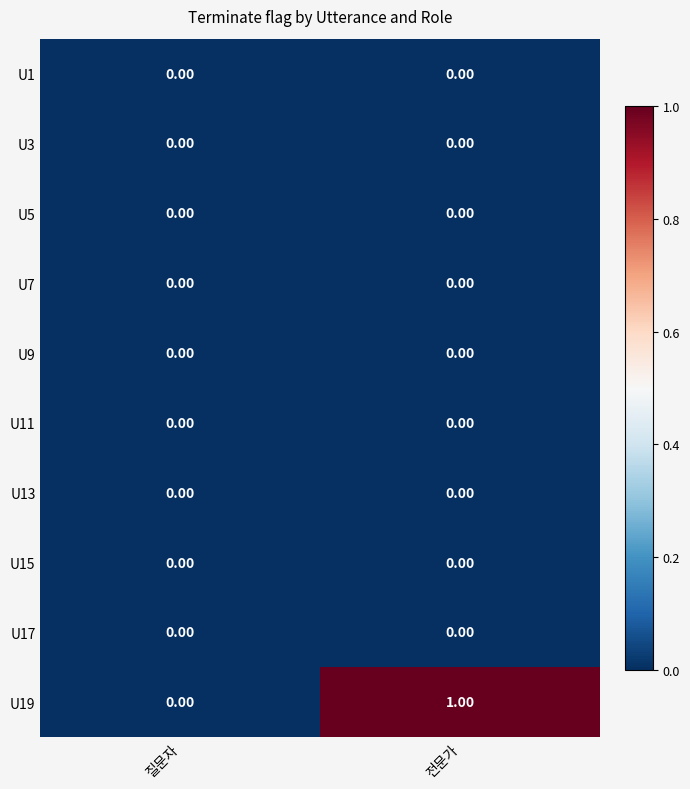

At which category is the sum across all series the highest?

전문가